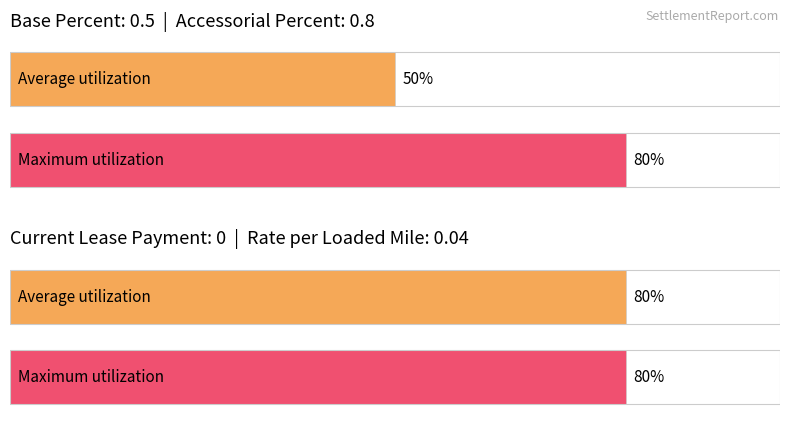

At Accessorial Percent, list the series in order from smallest to largest.

Average utilization, Maximum utilization